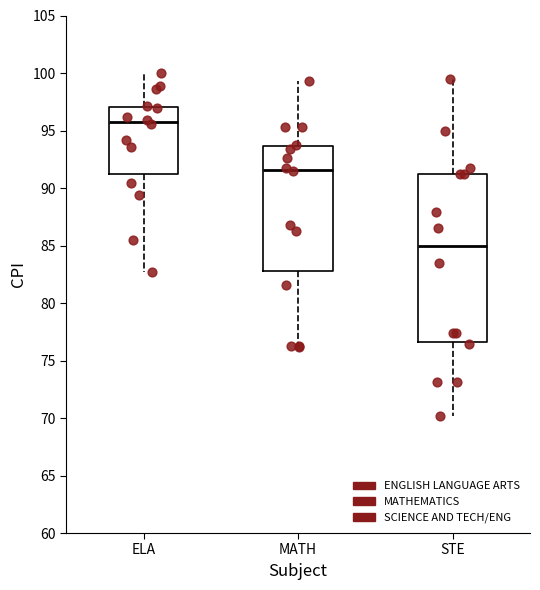

Reading left to right, read every box against the y-axis: the position of its median line, the range the box covers, and the ends of its whiskers. The values are not printed on the chart, so give them approximately, as read against the axis.

ELA: median 96.0, box 91.0 to 97.0, whiskers 82.5 to 100.0
MATH: median 91.5, box 83.0 to 93.5, whiskers 76.0 to 99.5
STE: median 85.0, box 76.5 to 91.0, whiskers 70.0 to 99.5